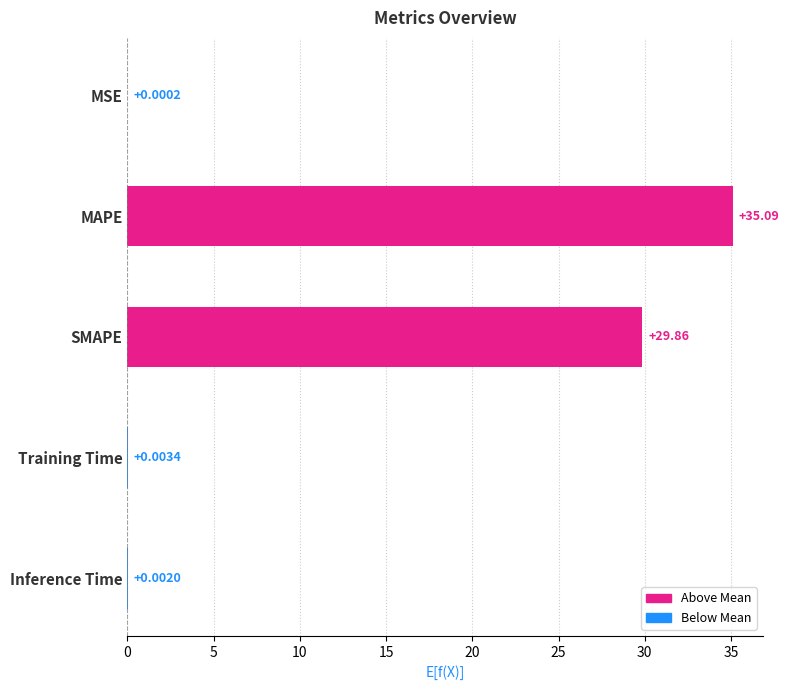

Which has a higher value, MSE or Training Time?

Training Time